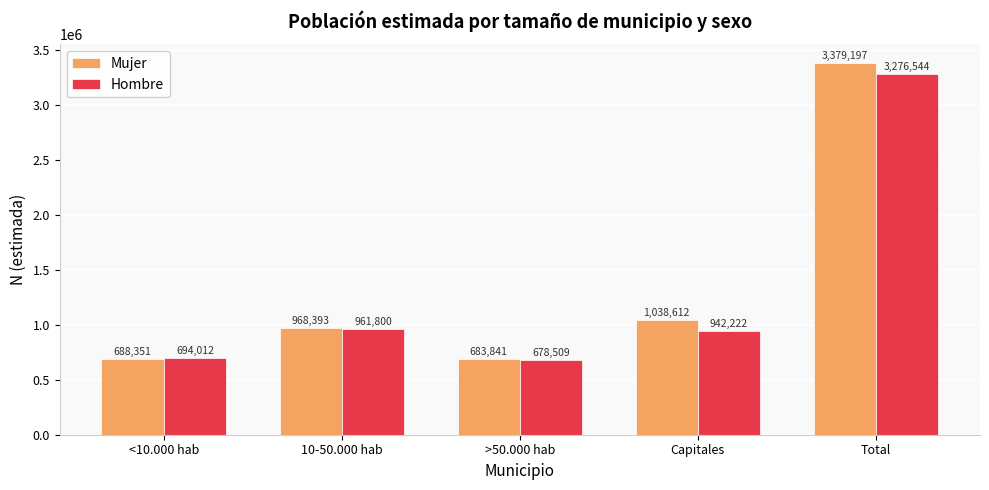

At how many categories does at least one series exceed 2178324?

1